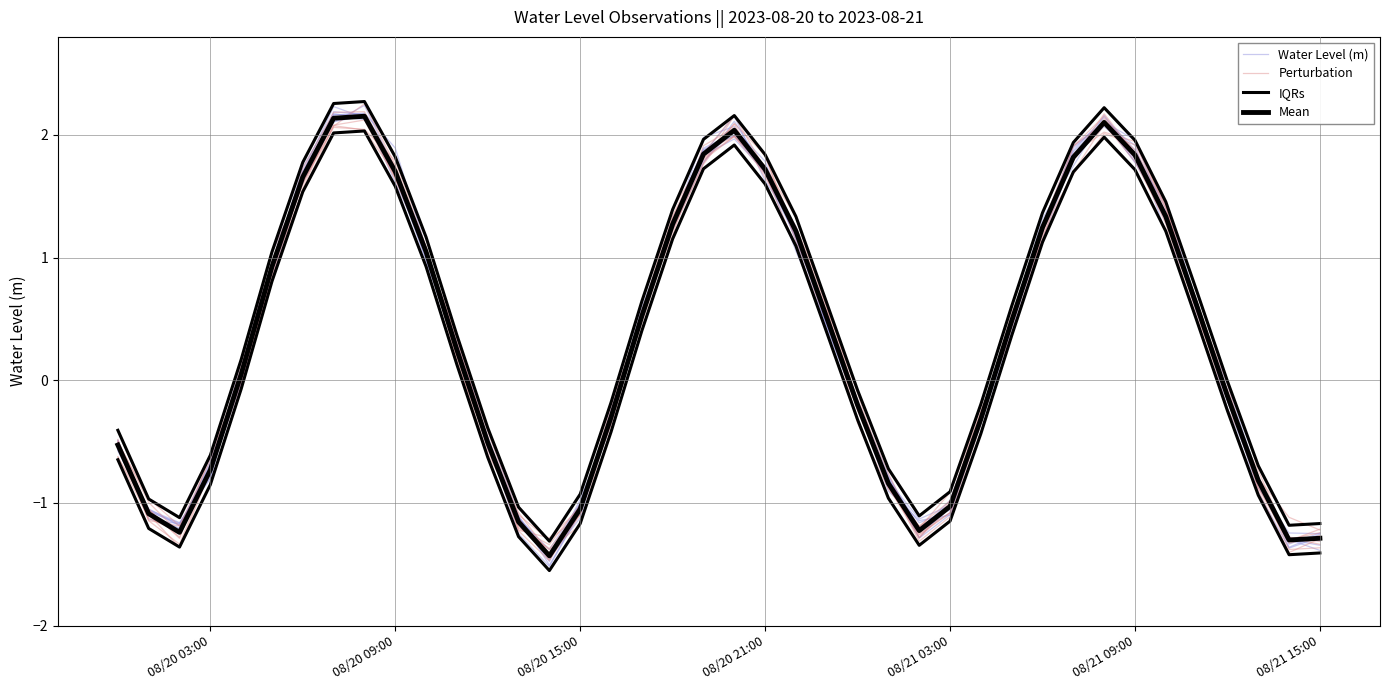

Which series ends up on top after the final intersection of Perturbation and IQRs?

IQRs